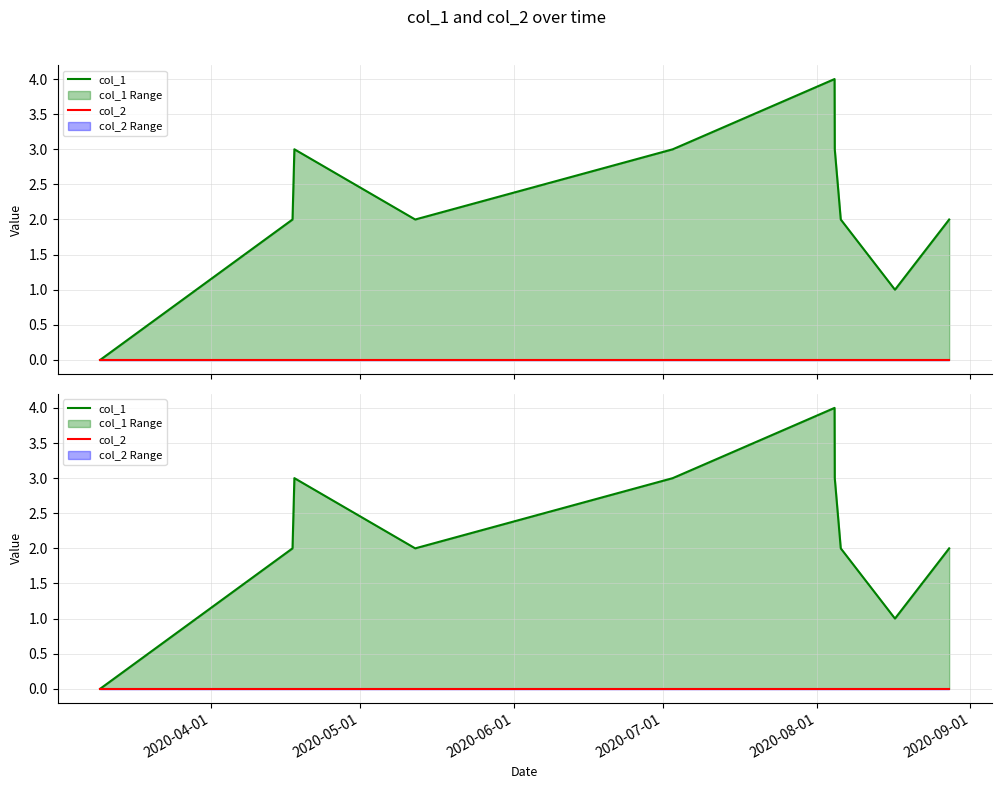

What is the greatest value displayed?

4